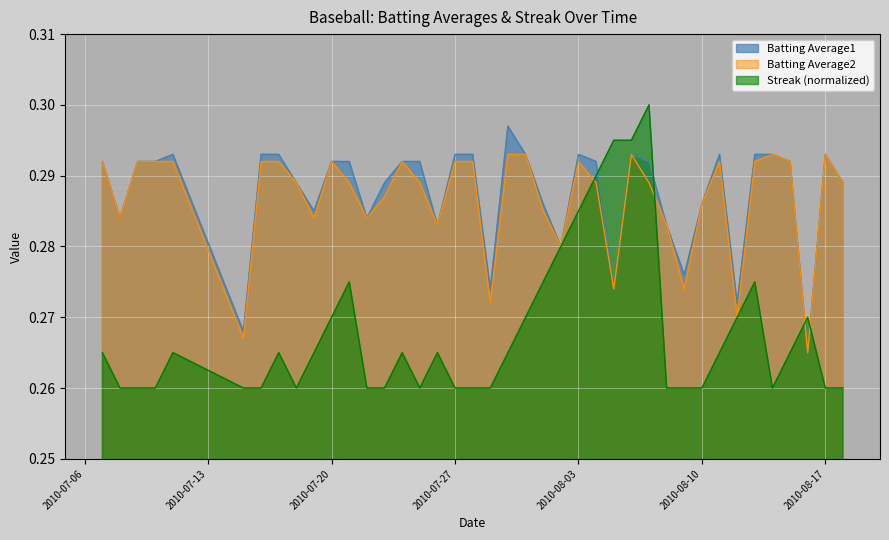

What is the smallest value displayed?

0.3